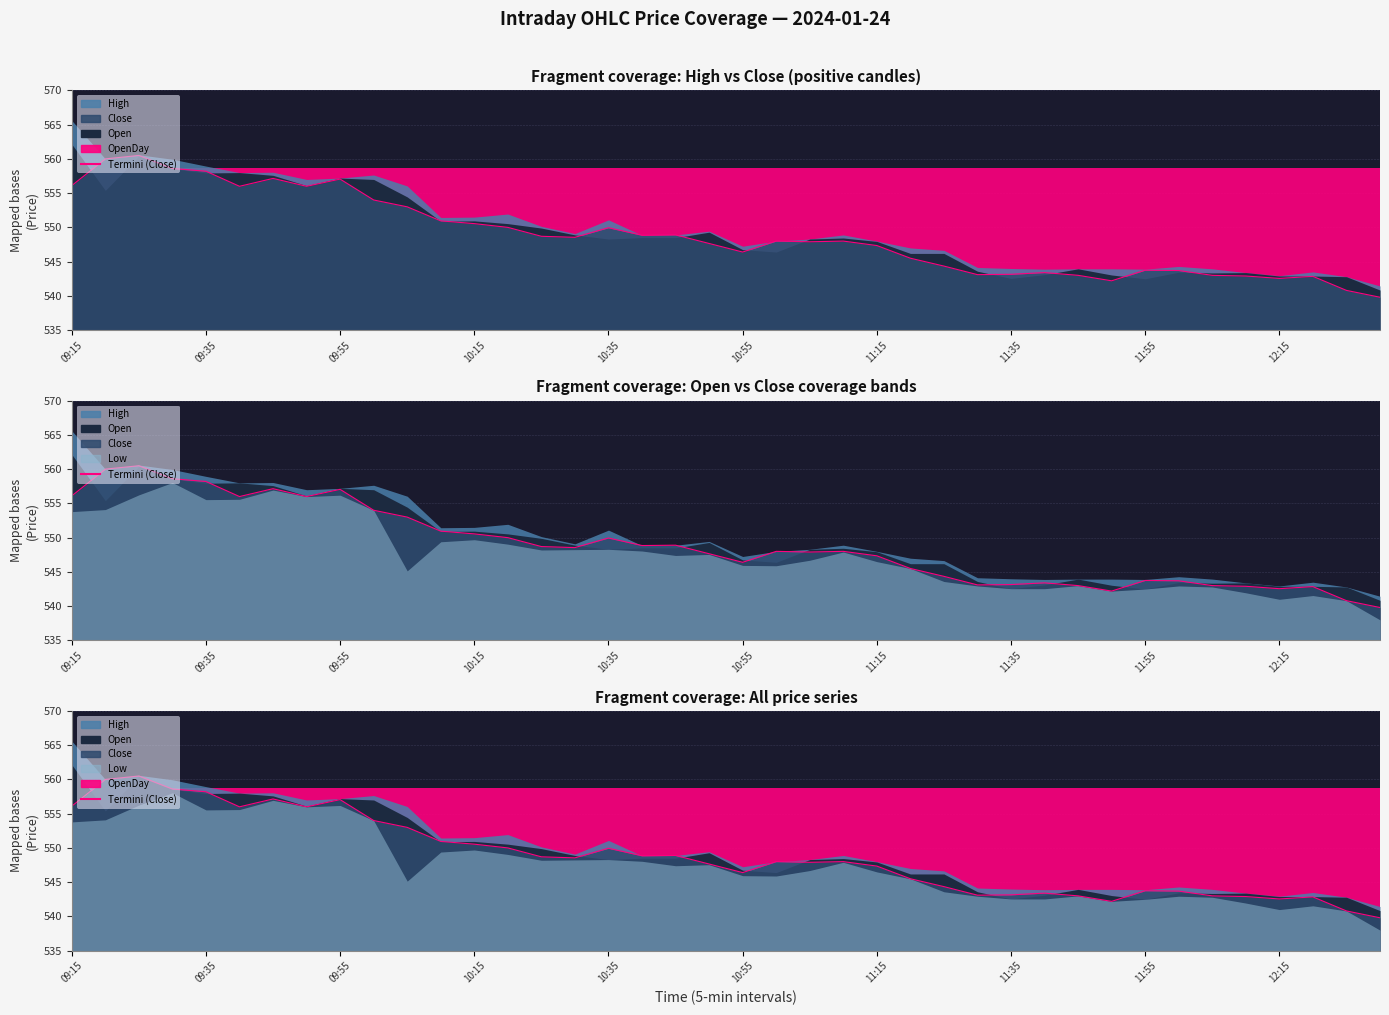

Where does the data first go above 548?

09:15